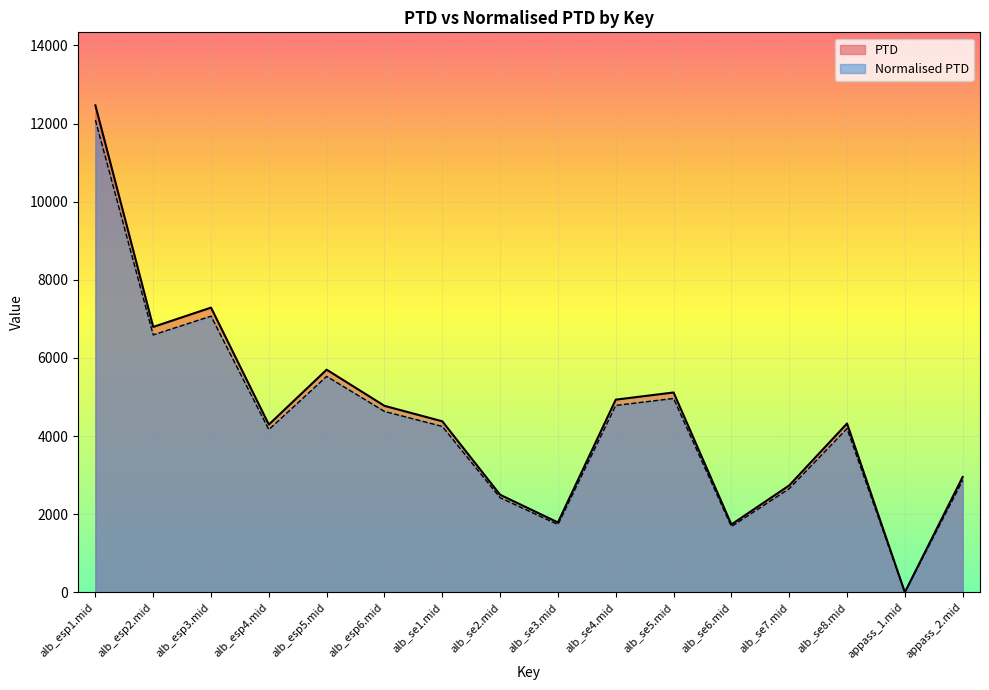

True or false: PTD and Normalised PTD cross at least once.

False